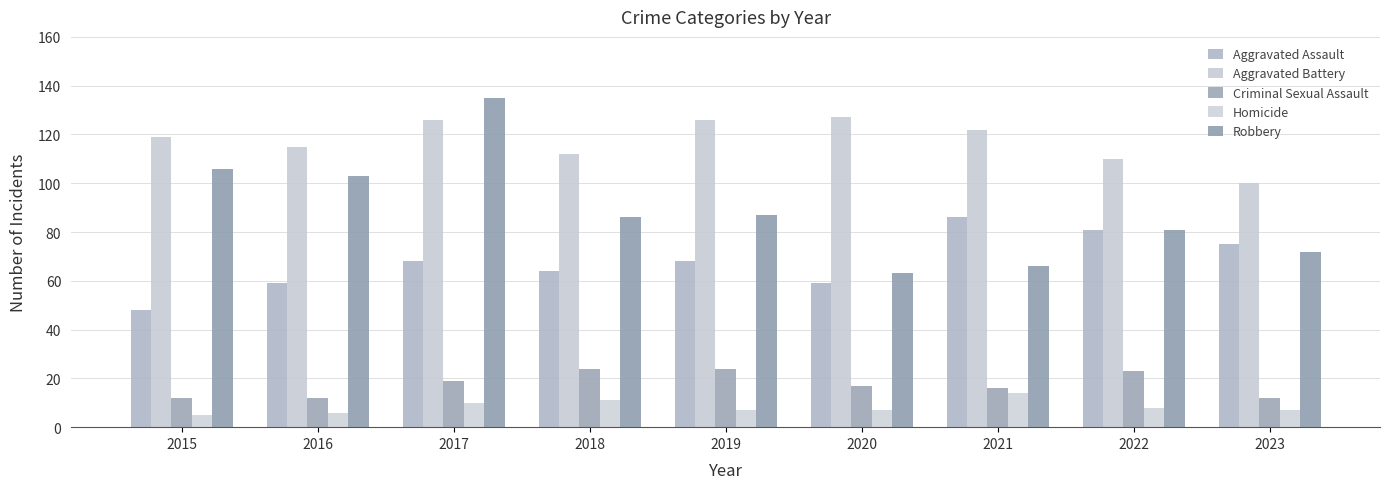

Reading right to left, list all the values displayed in this chart.

Aggravated Assault: 2023=75	2022=81	2021=86	2020=59	2019=68	2018=64	2017=68	2016=59	2015=48
Aggravated Battery: 2023=100	2022=110	2021=122	2020=127	2019=126	2018=112	2017=126	2016=115	2015=119
Criminal Sexual Assault: 2023=12	2022=23	2021=16	2020=17	2019=24	2018=24	2017=19	2016=12	2015=12
Homicide: 2023=7	2022=8	2021=14	2020=7	2019=7	2018=11	2017=10	2016=6	2015=5
Robbery: 2023=72	2022=81	2021=66	2020=63	2019=87	2018=86	2017=135	2016=103	2015=106